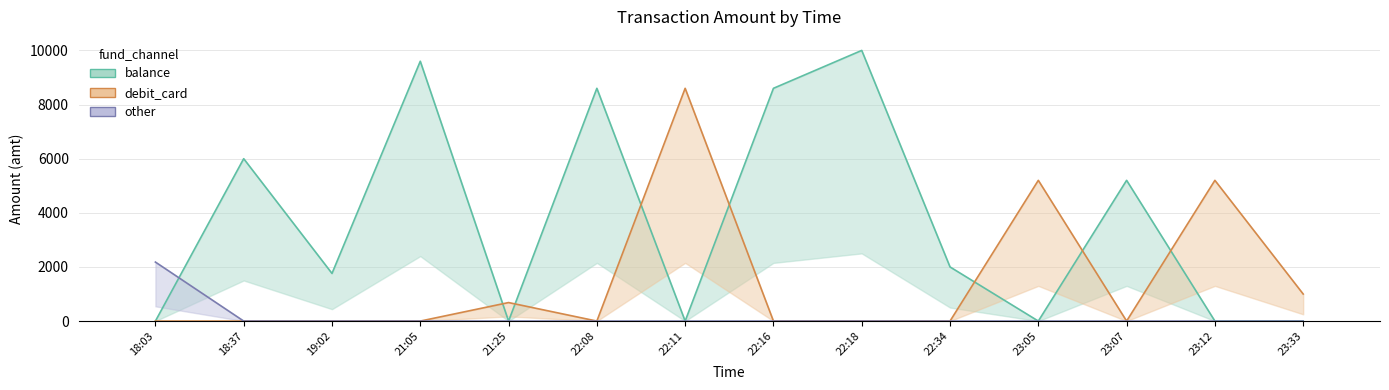

How many positive values does the debit_card series have?

5